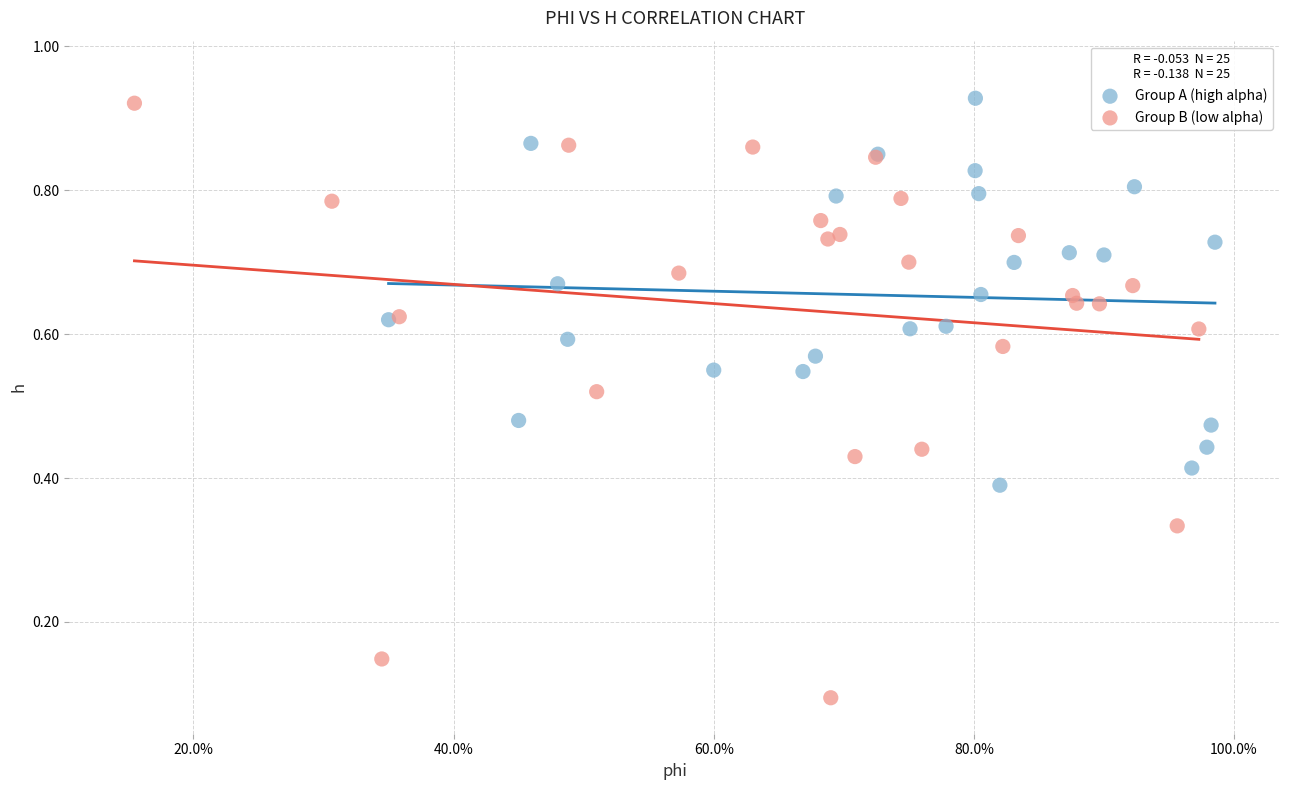

Which series has the widest spread of Y values?

Group B (low alpha)